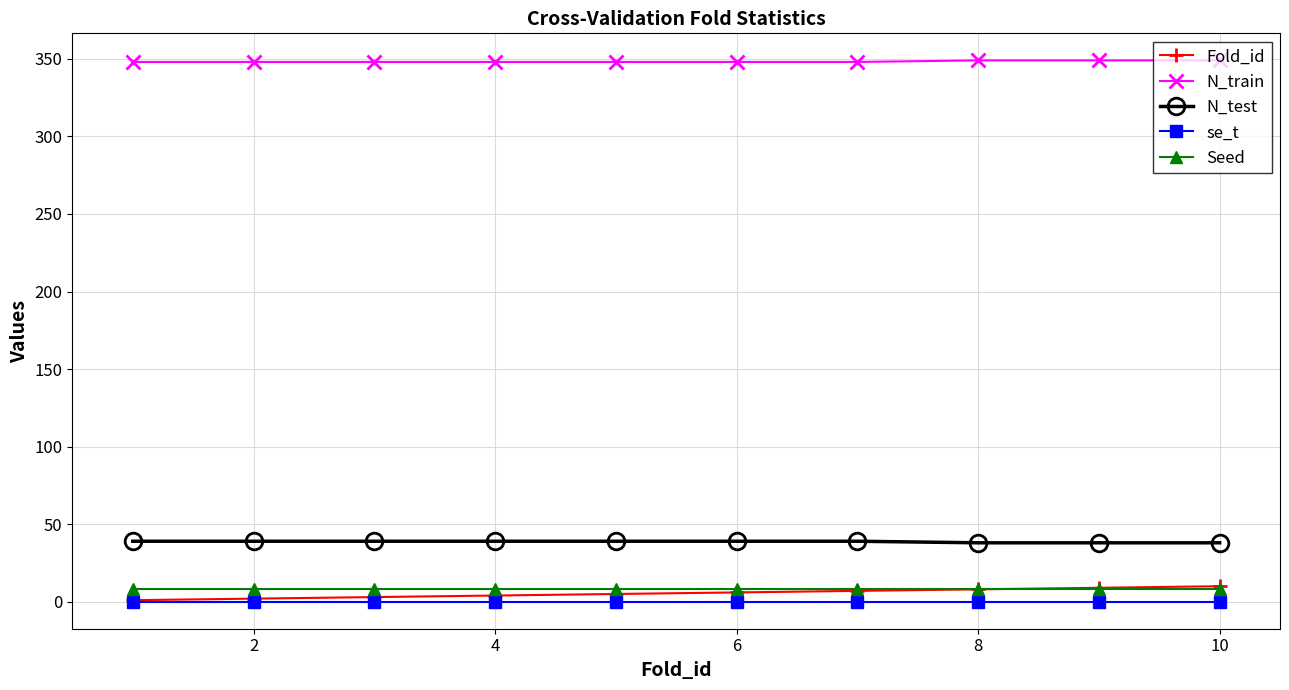

At how many categories does at least one series exceed 78?

10